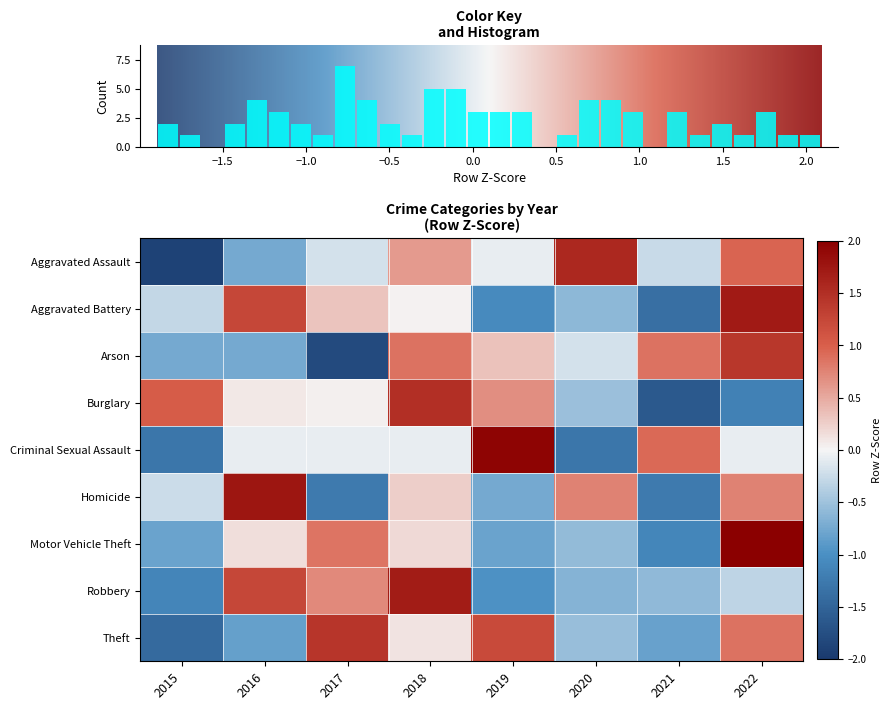

At 2022, list the series in order from largest to smallest.

Motor Vehicle Theft, Aggravated Battery, Arson, Aggravated Assault, Theft, Homicide, Criminal Sexual Assault, Robbery, Burglary